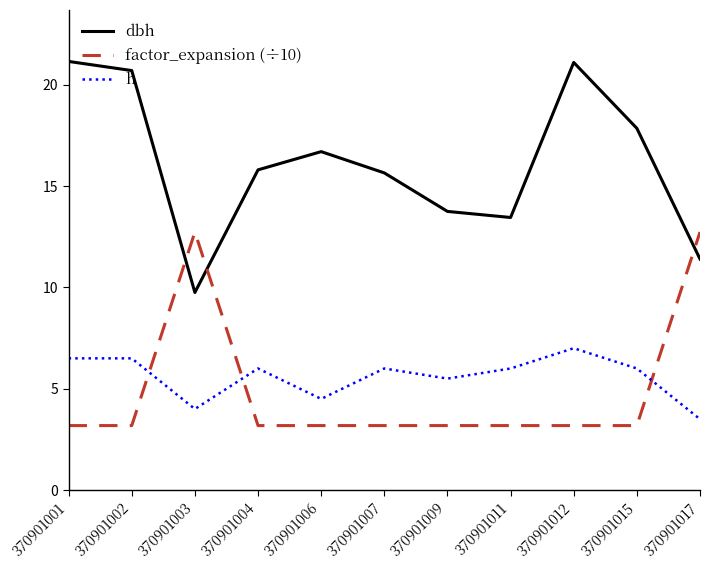

What is the difference between the dbh values at 370901003 and 370901015?

8.1